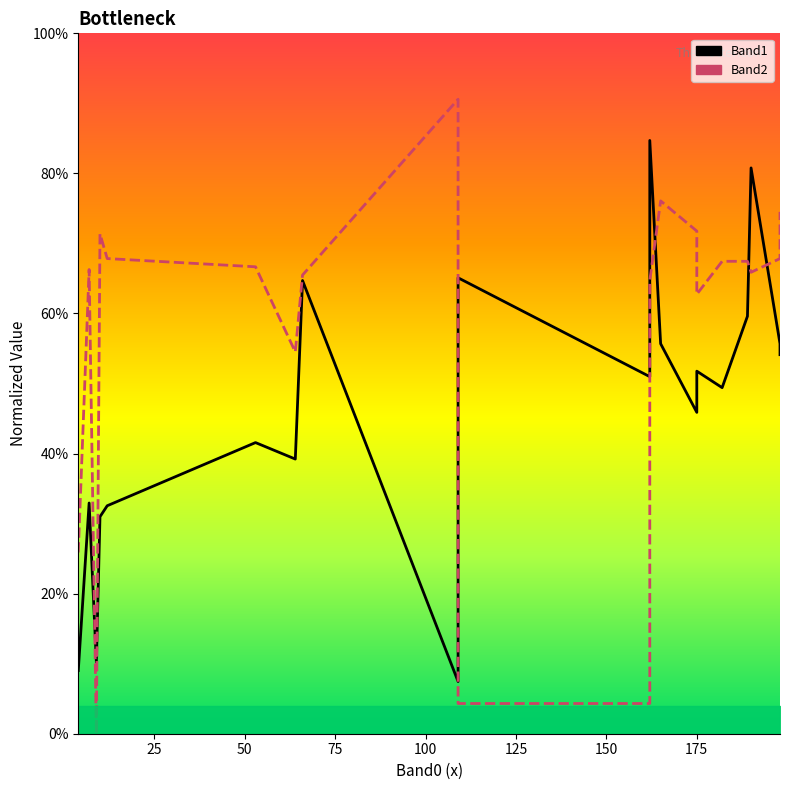

Is this an area chart (filled region under the line)?

No